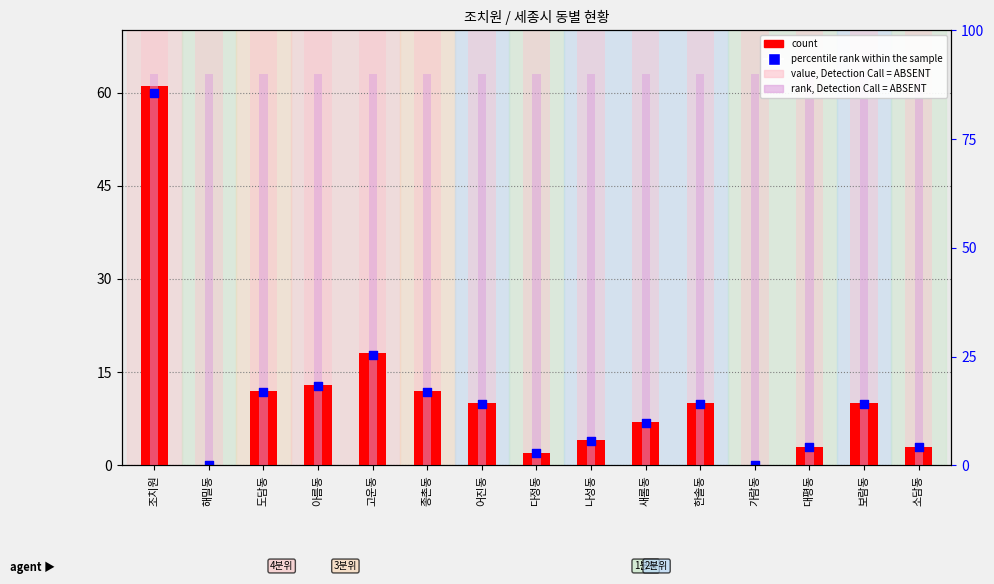

What is the total value across all series at 보람동?

152.8